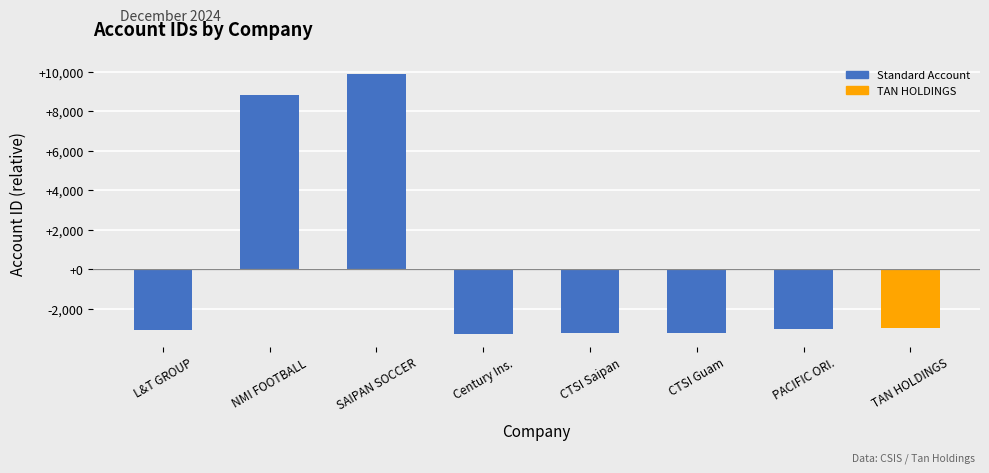

What is the difference between the maximum and minimum values?

13187.0